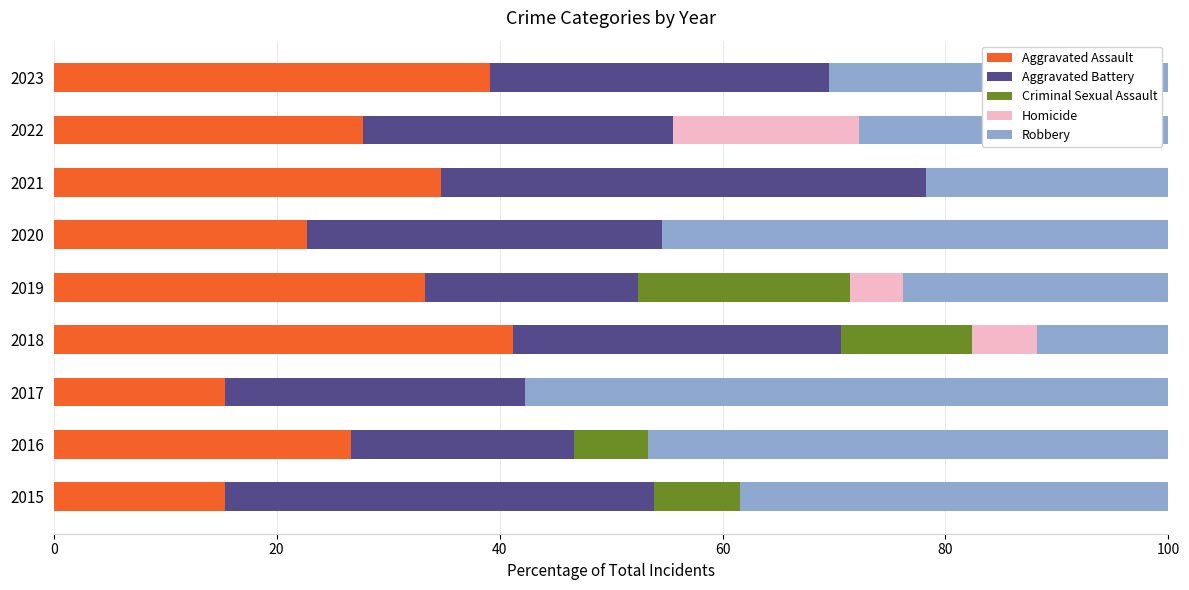

The Aggravated Assault series shows 68.2 at 2018. True or false?

False